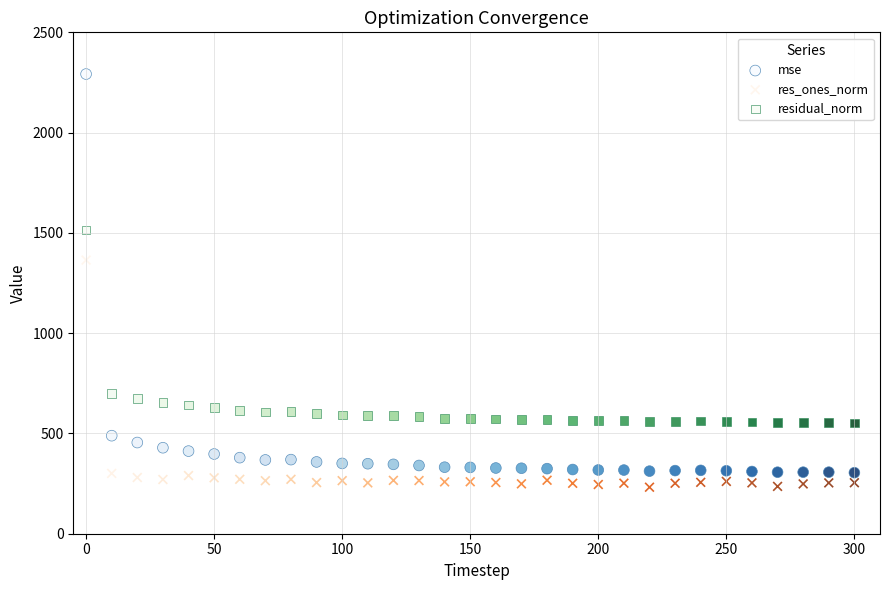

In the mse series, what Y value is closest to 1298?

488.9